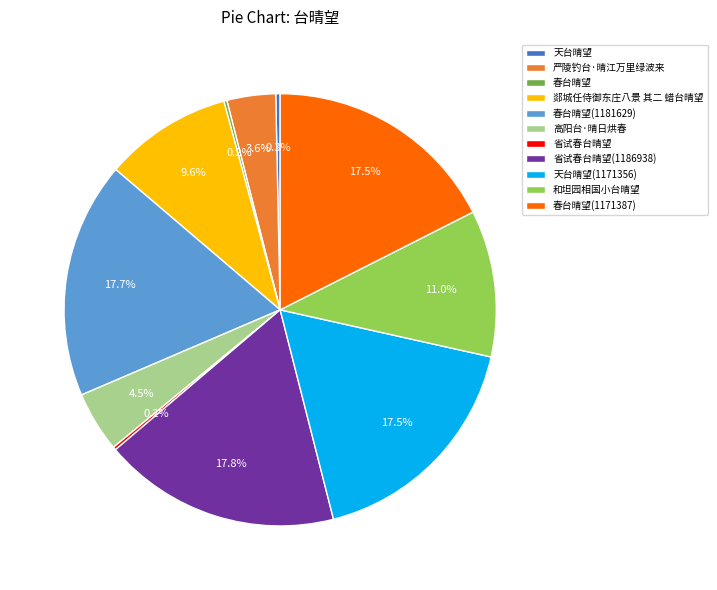

What portion of the pie excludes 和坦园相国小台晴望?

89.0%